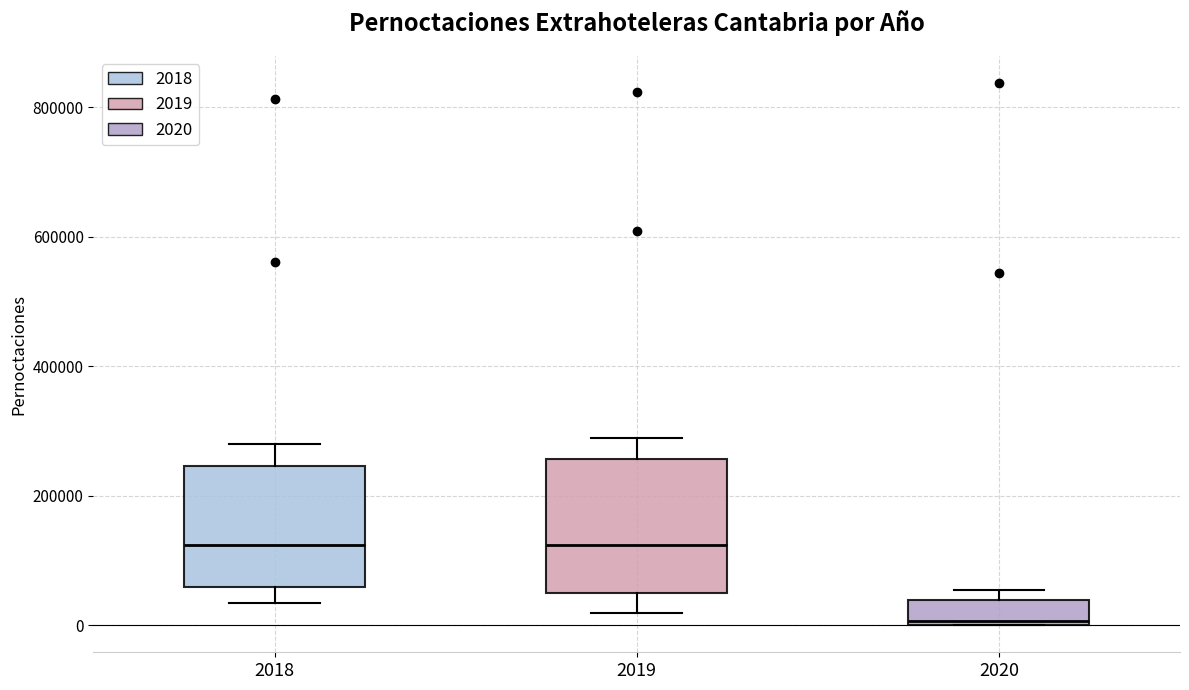

Where is the upper edge of the box at x = 2019 on the y-axis? The values are not printed on the chart, so give them approximately, as read against the axis.

260000